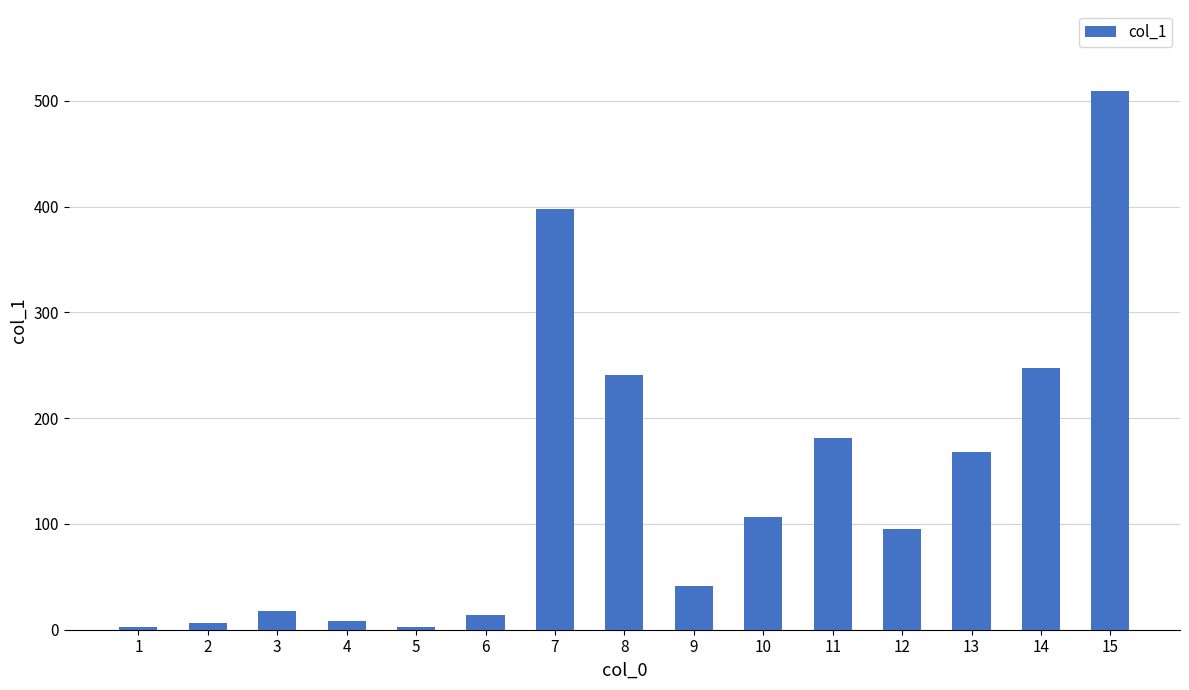

The value at 12 is 95.6. True or false?

True